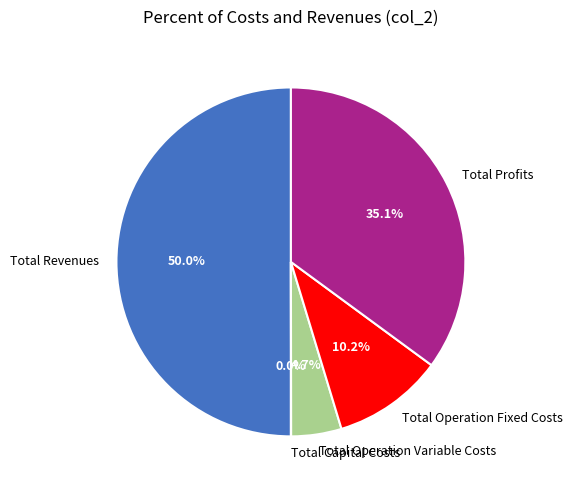

Is it true that Total Revenues is 61% of the pie?

False